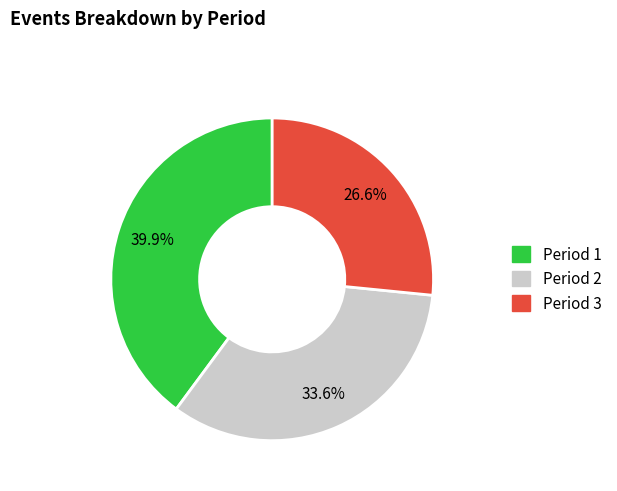

What percentage is NOT represented by Period 1?

60.1%